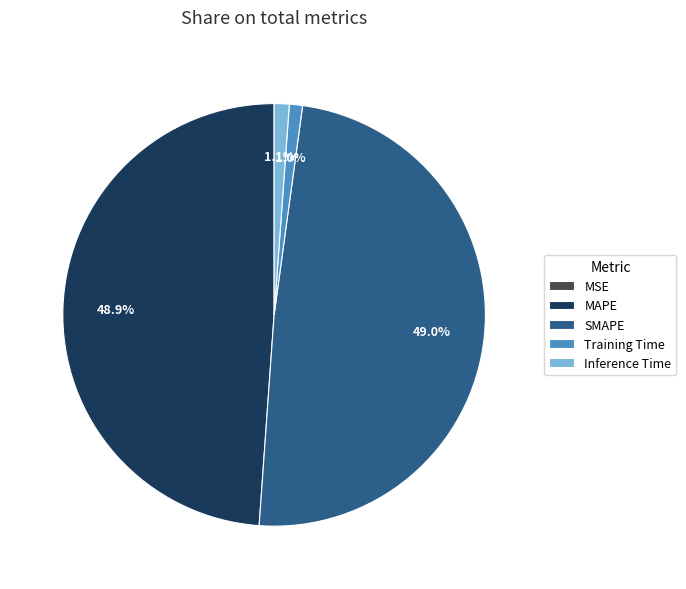

What percentage is the Training Time slice, to the nearest percent?

1%